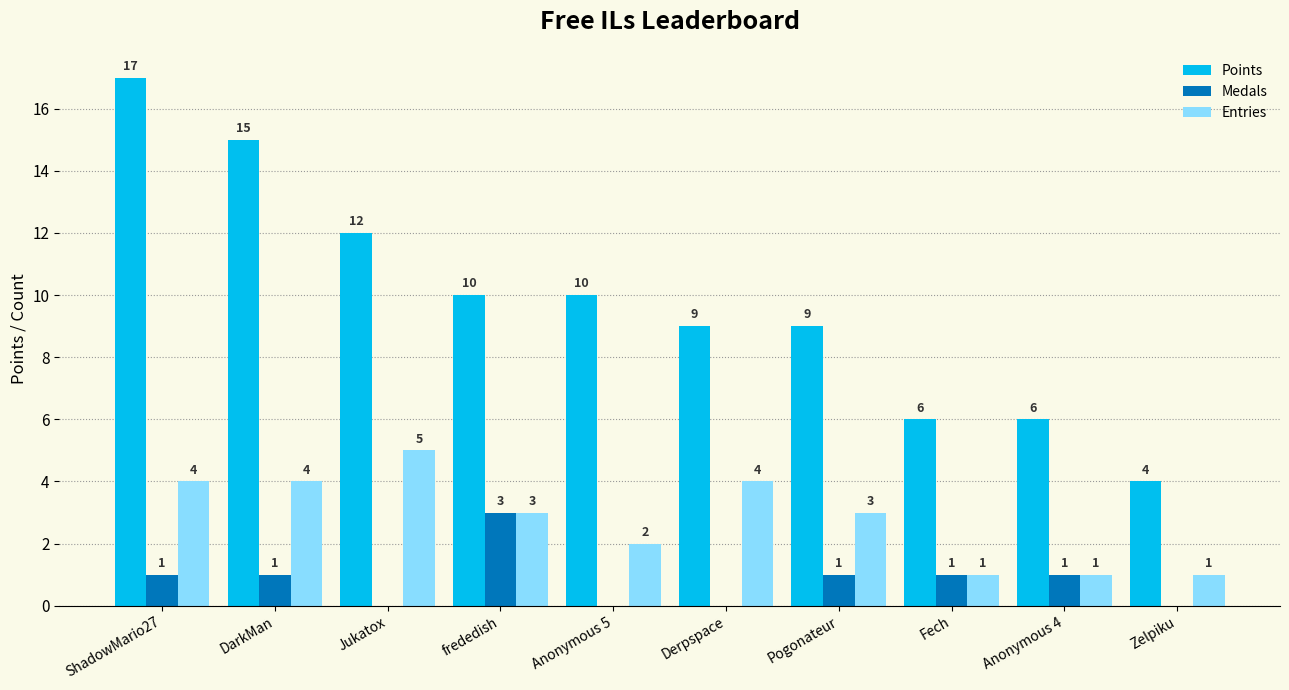

Is the value of Medals at DarkMan greater than the value of Entries at Jukatox?

No